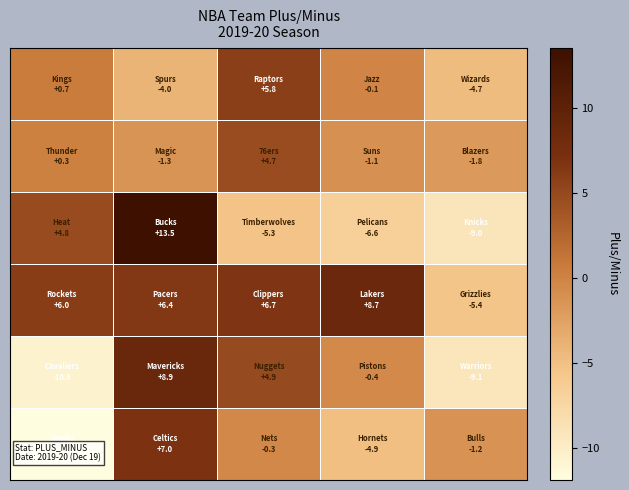

Count the number of data series in this chart.

6